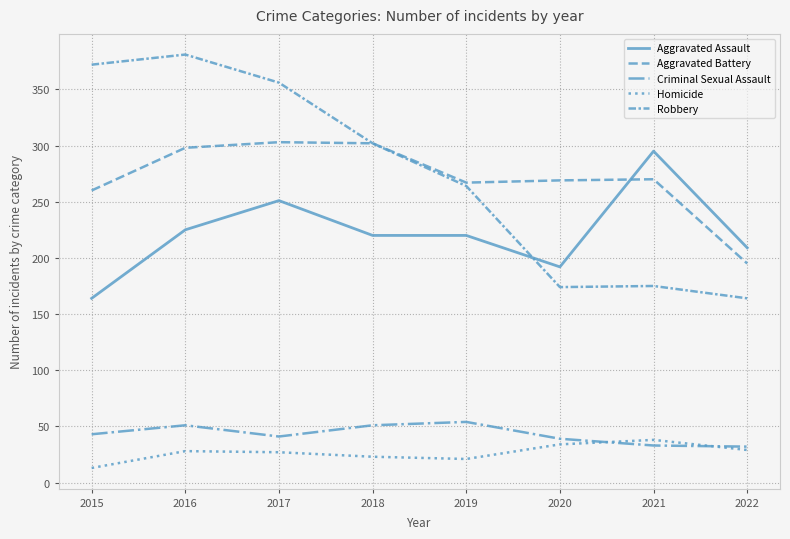

Is this an area chart (filled region under the line)?

No